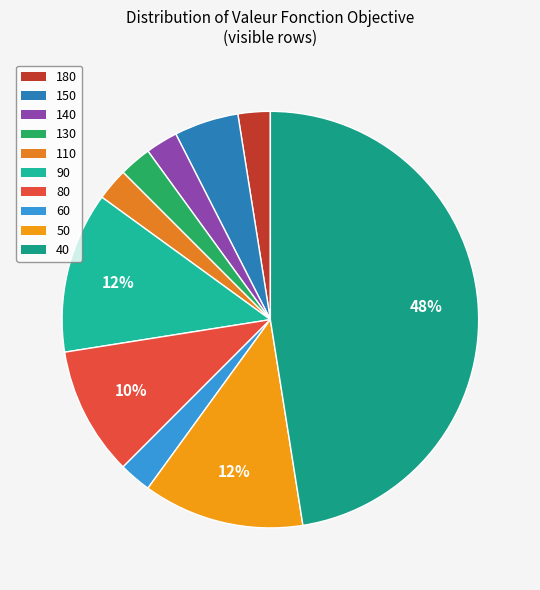

To the nearest percent, what percentage of the pie is 90?

12%